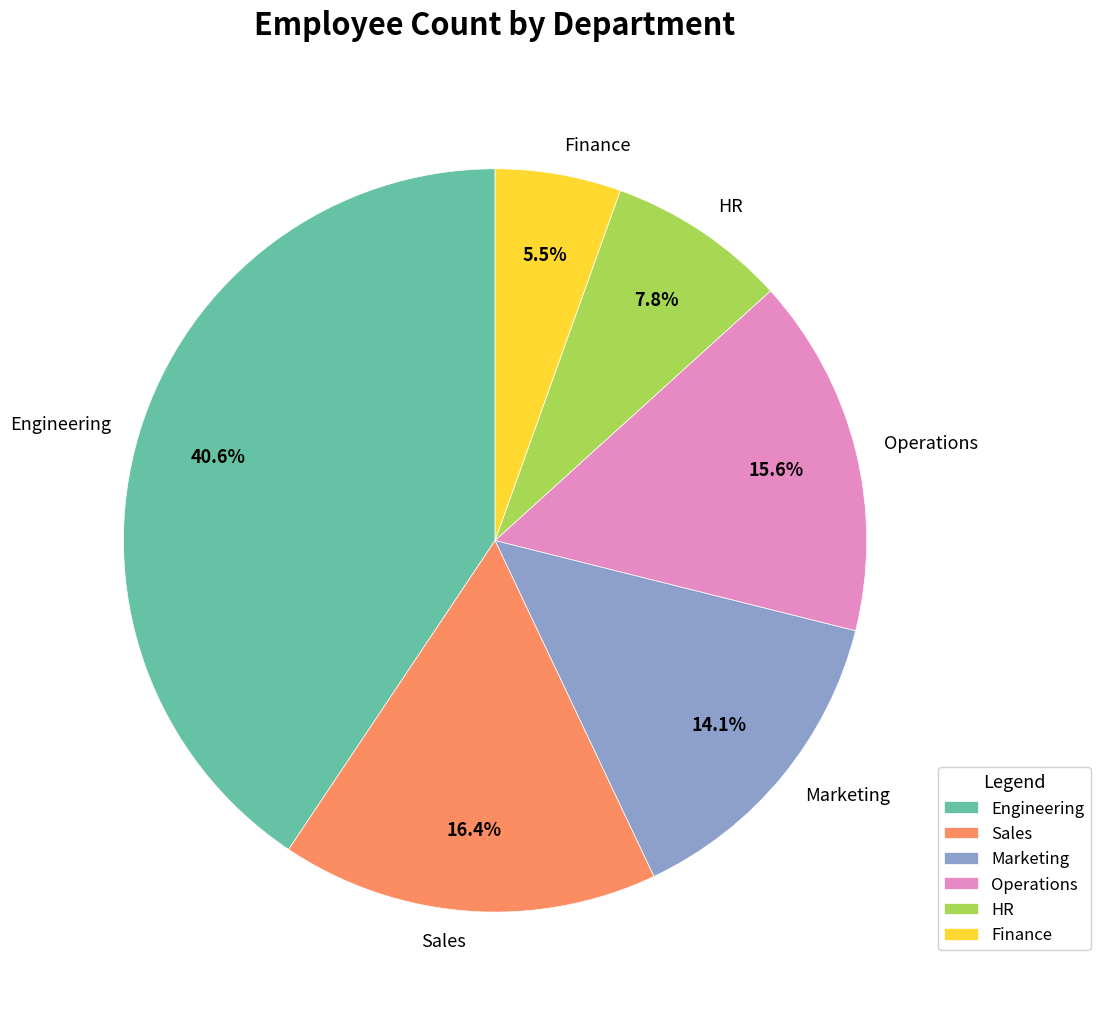

Is it true that Finance is 1% of the pie?

False